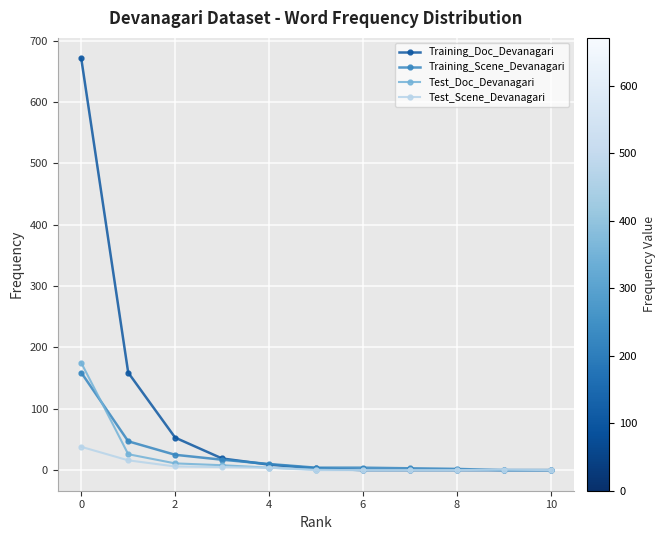

Which series has the largest total across all categories?

Training_Doc_Devanagari